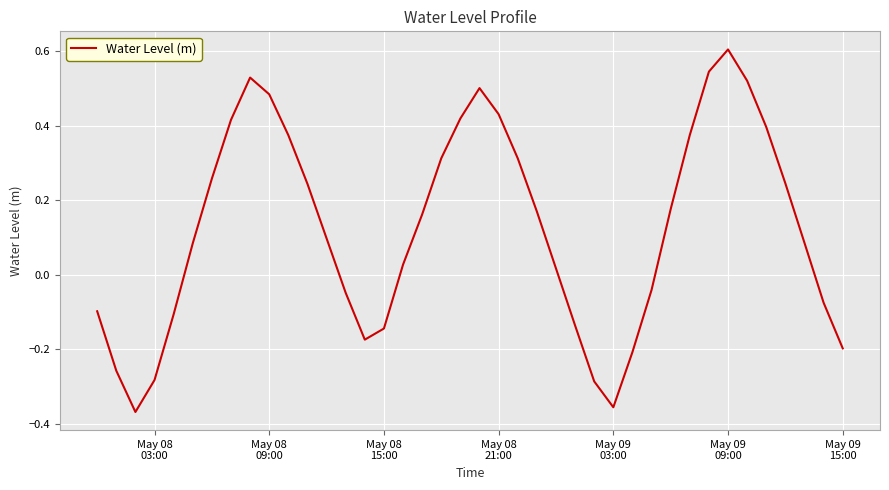

Does the chart have visible grid lines?

Yes